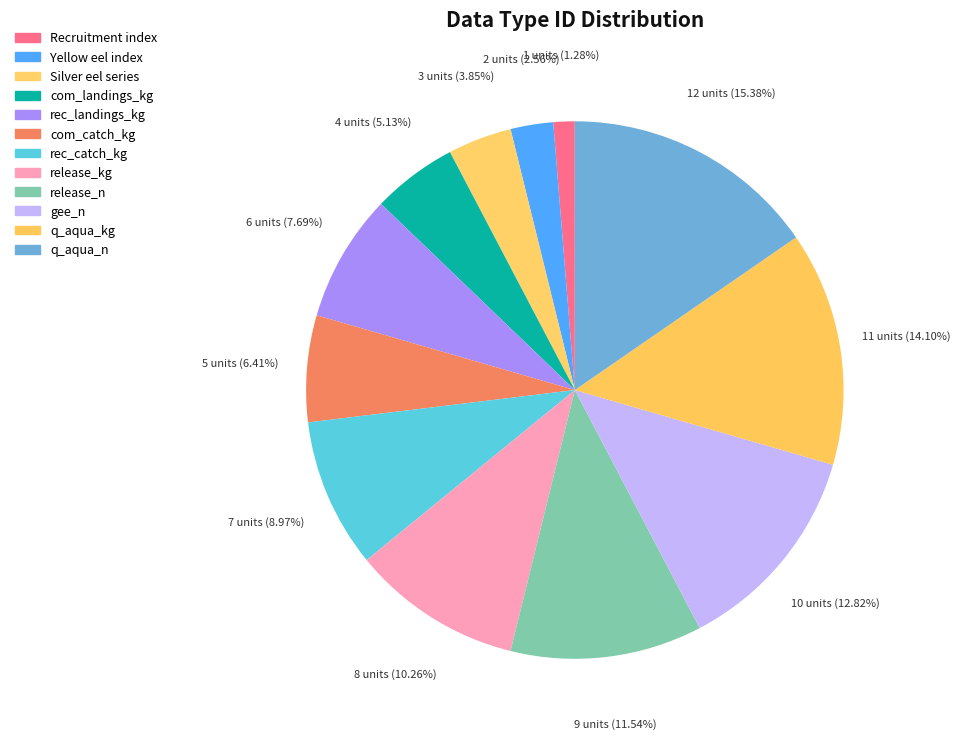

Which slice is the largest?

q_aqua_n